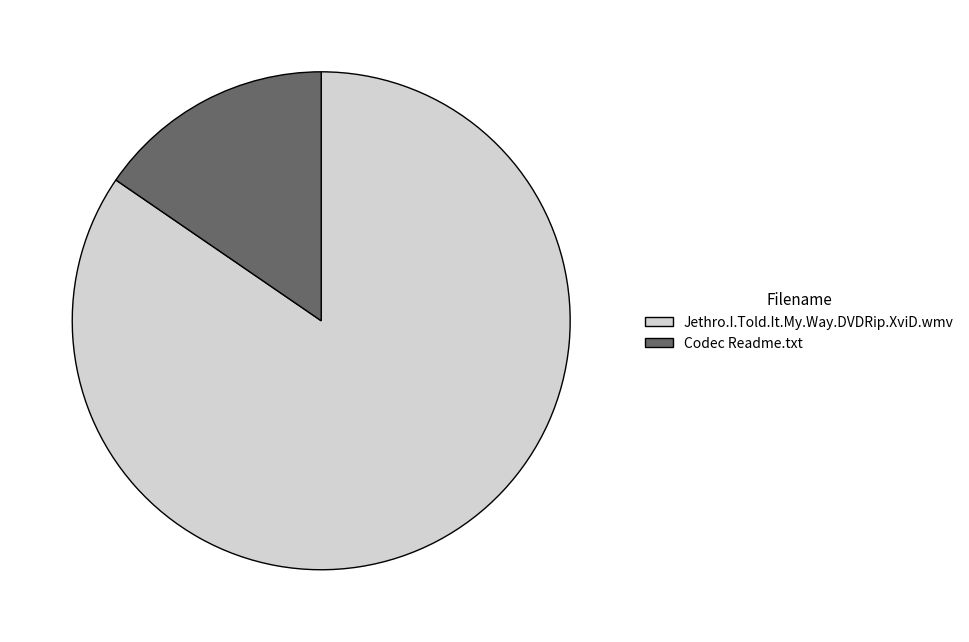

What is the smallest slice in the pie chart?

Codec Readme.txt